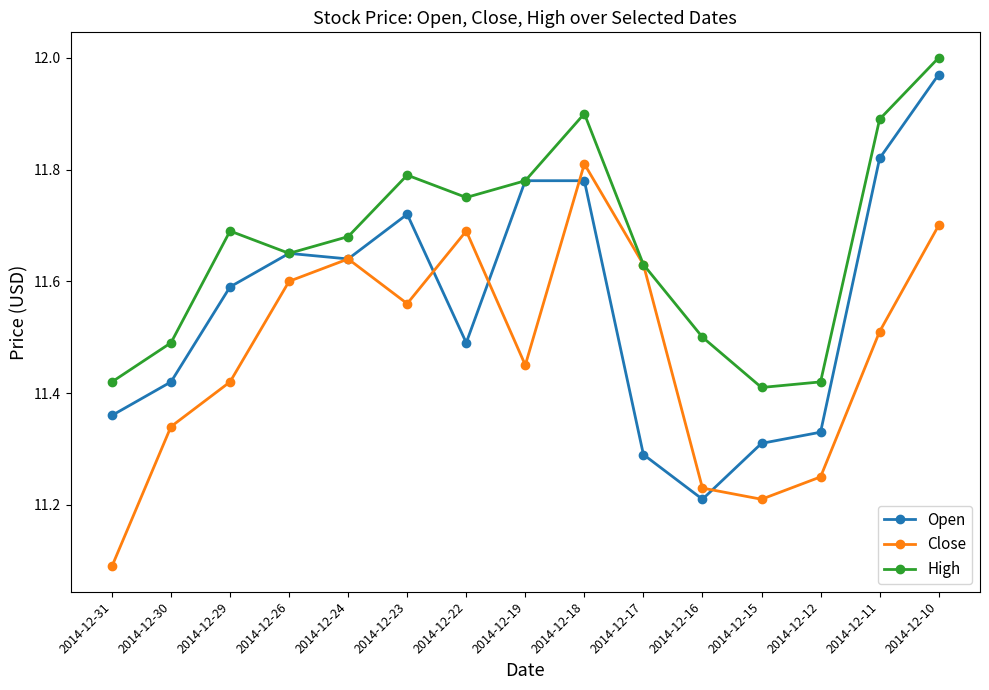

What is the difference between the maximum and second lowest values in the Close series?

0.6